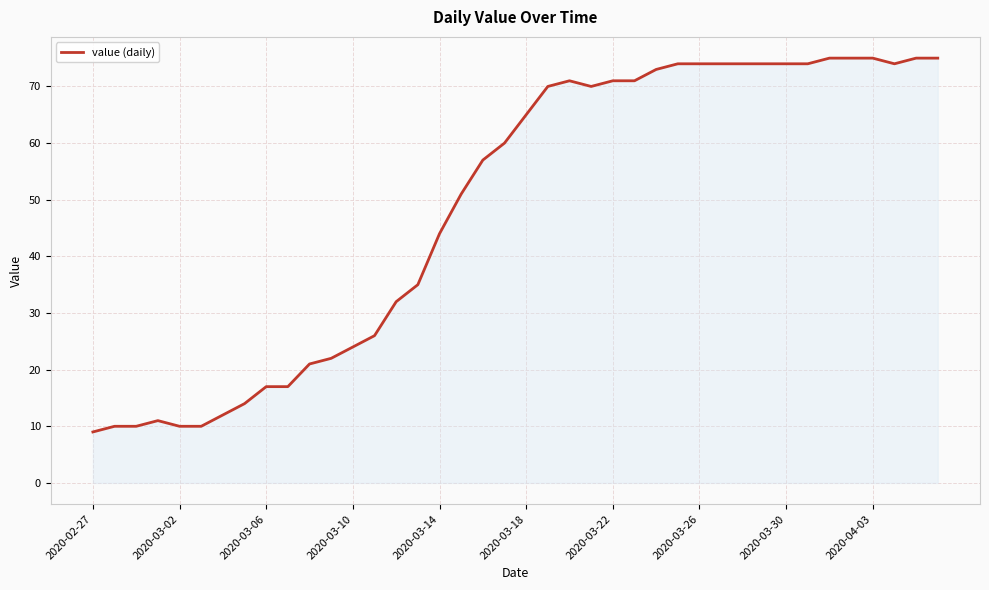

What is the maximum value shown in the chart?

75